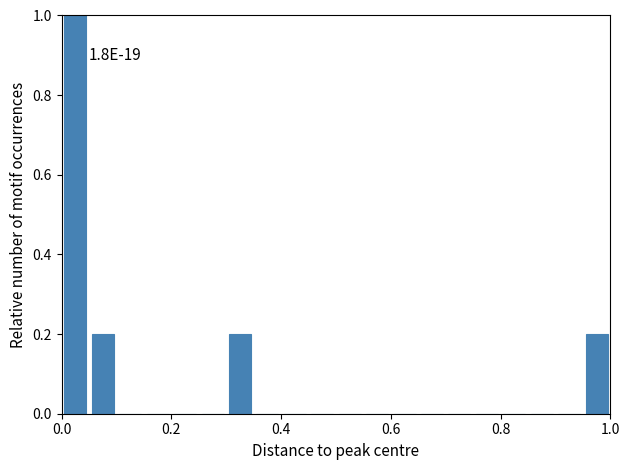

Read against the x-axis, roughly where is the centre of the tallest bar?

0.02